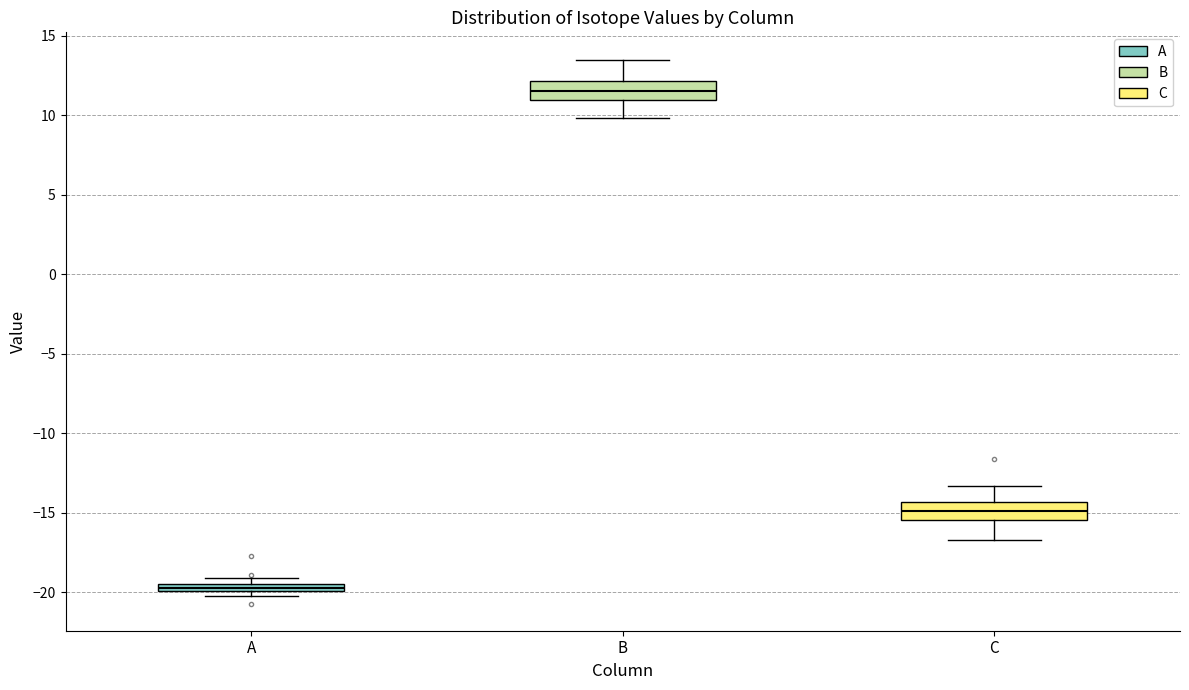

Where does the median line of the box for B sit on the y-axis? The values are not printed on the chart, so give them approximately, as read against the axis.

11.5